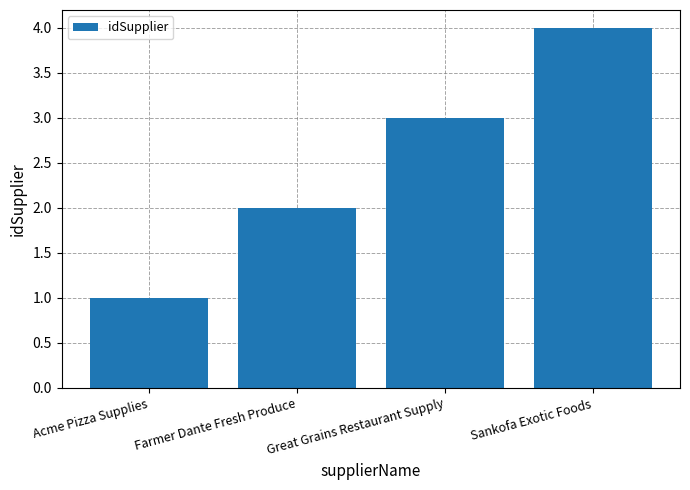

Reading left to right, transcribe all the data shown in this chart.

1	2	3	4